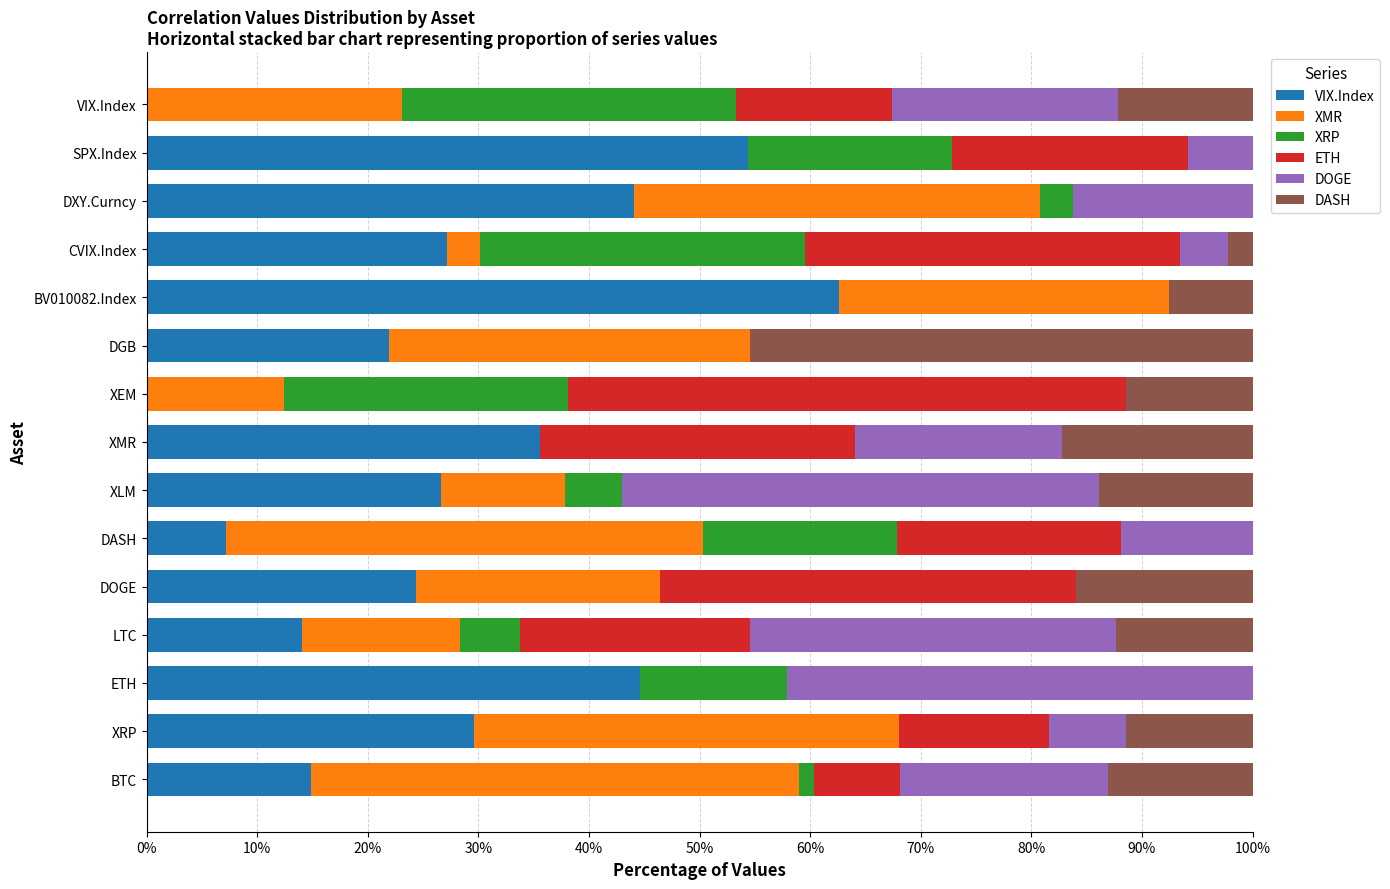

Which category has the highest value in the VIX.Index series?

BV010082.Index